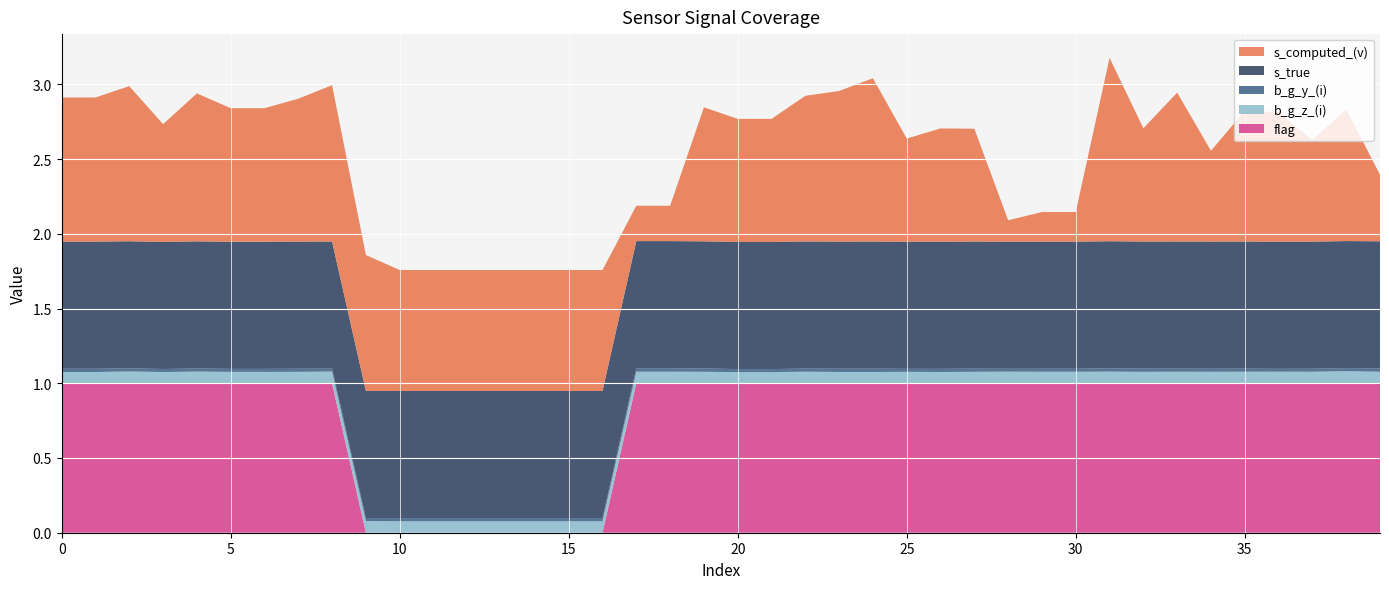

Reading right to left, transcribe all the data shown in this chart.

s_computed_(v): 39=0.4	38=0.9	37=0.7	36=0.9	35=0.9	34=0.6	33=1.0	32=0.8	31=1.2	30=0.2	29=0.2	28=0.1	27=0.8	26=0.8	25=0.7	24=1.1	23=1.0	22=1.0	21=0.8	20=0.8	19=0.9	18=0.2	17=0.2	16=0.8	15=0.8	14=0.8	13=0.8	12=0.8	11=0.8	10=0.8	9=0.9	8=1.0	7=1.0	6=0.9	5=0.9	4=1.0	3=0.8	2=1.0	1=1.0	0=1.0
s_true: 39=0.9	38=0.9	37=0.9	36=0.9	35=0.9	34=0.9	33=0.9	32=0.9	31=0.9	30=0.9	29=0.9	28=0.9	27=0.9	26=0.9	25=0.9	24=0.9	23=0.9	22=0.9	21=0.9	20=0.9	19=0.9	18=0.9	17=0.9	16=0.9	15=0.9	14=0.9	13=0.9	12=0.9	11=0.9	10=0.9	9=0.9	8=0.9	7=0.9	6=0.9	5=0.9	4=0.9	3=0.9	2=0.9	1=0.9	0=0.9
b_g_y_(i): 39=0.0	38=0.0	37=0.0	36=0.0	35=0.0	34=0.0	33=0.0	32=0.0	31=0.0	30=0.0	29=0.0	28=0.0	27=0.0	26=0.0	25=0.0	24=0.0	23=0.0	22=0.0	21=0.0	20=0.0	19=0.0	18=0.0	17=0.0	16=0.0	15=0.0	14=0.0	13=0.0	12=0.0	11=0.0	10=0.0	9=0.0	8=0.0	7=0.0	6=0.0	5=0.0	4=0.0	3=0.0	2=0.0	1=0.0	0=0.0
b_g_z_(i): 39=0.1	38=0.1	37=0.1	36=0.1	35=0.1	34=0.1	33=0.1	32=0.1	31=0.1	30=0.1	29=0.1	28=0.1	27=0.1	26=0.1	25=0.1	24=0.1	23=0.1	22=0.1	21=0.1	20=0.1	19=0.1	18=0.1	17=0.1	16=0.1	15=0.1	14=0.1	13=0.1	12=0.1	11=0.1	10=0.1	9=0.1	8=0.1	7=0.1	6=0.1	5=0.1	4=0.1	3=0.1	2=0.1	1=0.1	0=0.1
flag: 39=1.0	38=1.0	37=1.0	36=1.0	35=1.0	34=1.0	33=1.0	32=1.0	31=1.0	30=1.0	29=1.0	28=1.0	27=1.0	26=1.0	25=1.0	24=1.0	23=1.0	22=1.0	21=1.0	20=1.0	19=1.0	18=1.0	17=1.0	16=0.0	15=0.0	14=0.0	13=0.0	12=0.0	11=0.0	10=0.0	9=0.0	8=1.0	7=1.0	6=1.0	5=1.0	4=1.0	3=1.0	2=1.0	1=1.0	0=1.0